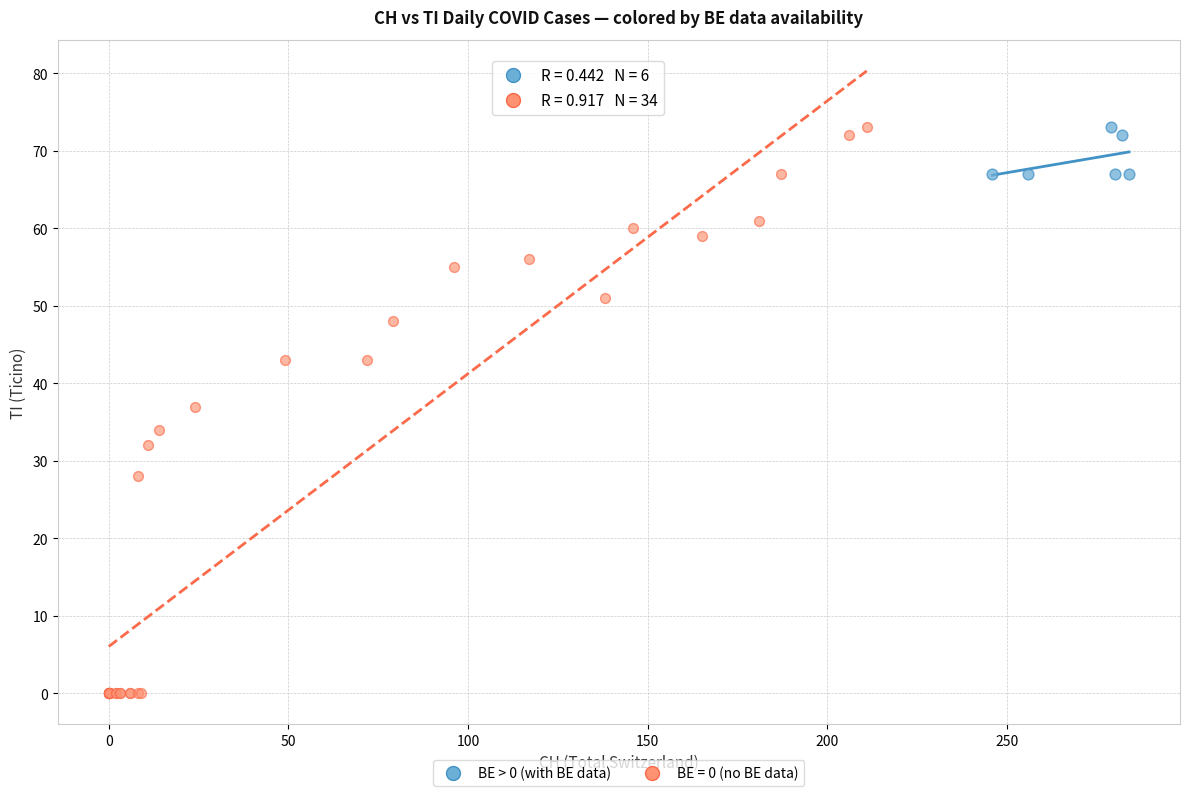

Which series has the largest Y range (max minus min)?

BE = 0 (no BE data)